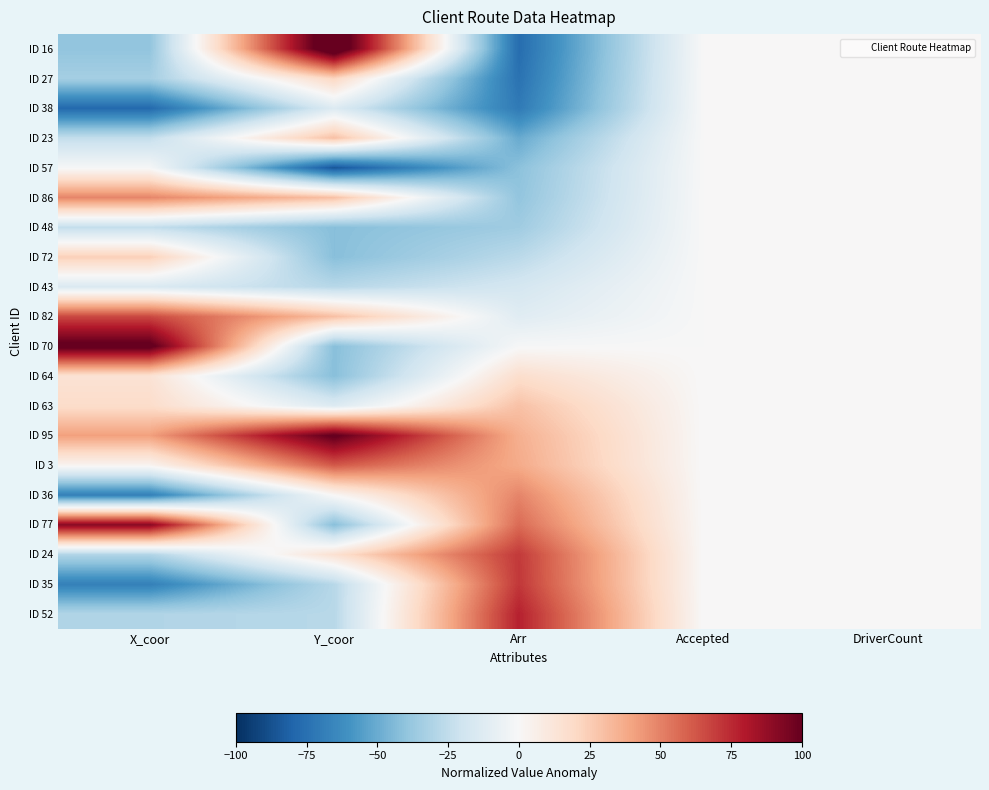

Which series changed the most between X_coor and Accepted?

ID 70